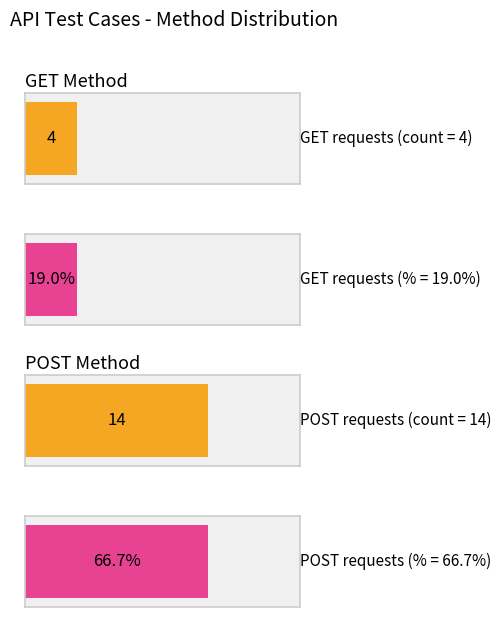

What are all the series names shown in the legend?

get, post